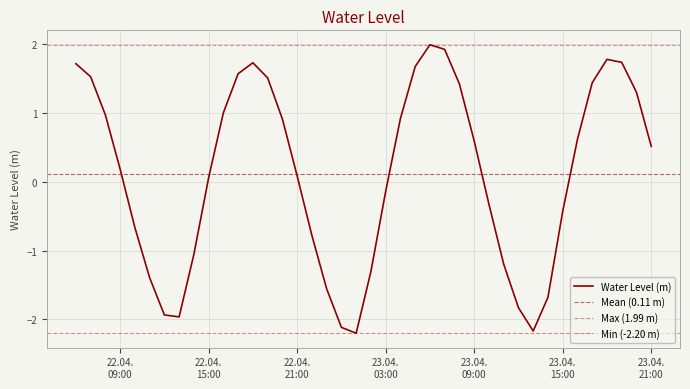

What is the label of the 8th point from the right?

2024-04-23 14:00:00